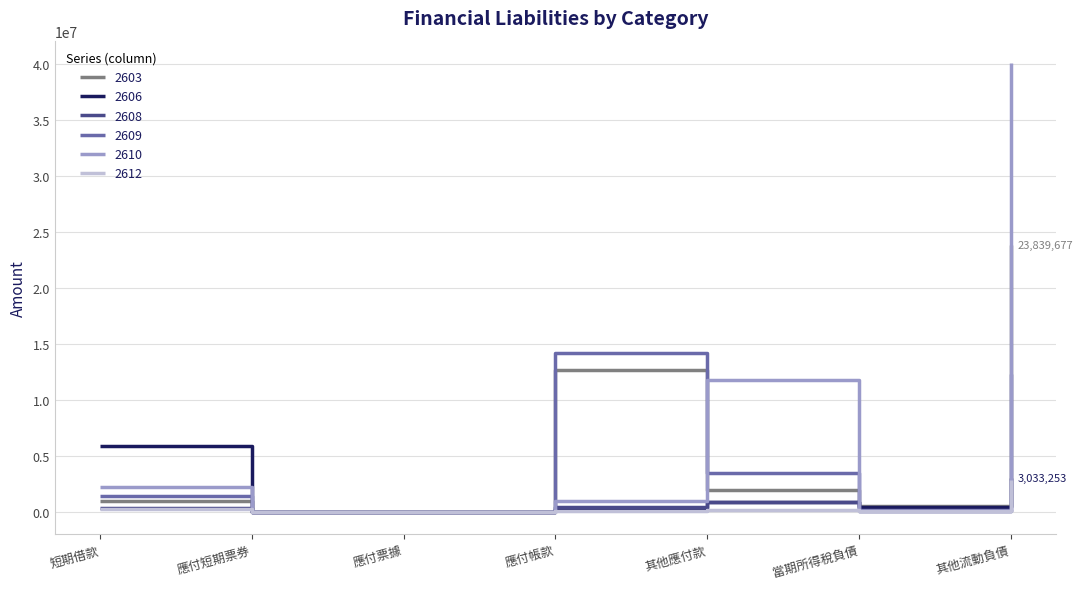

List the series in order of their peak value, highest first.

2610, 2603, 2609, 2606, 2612, 2608